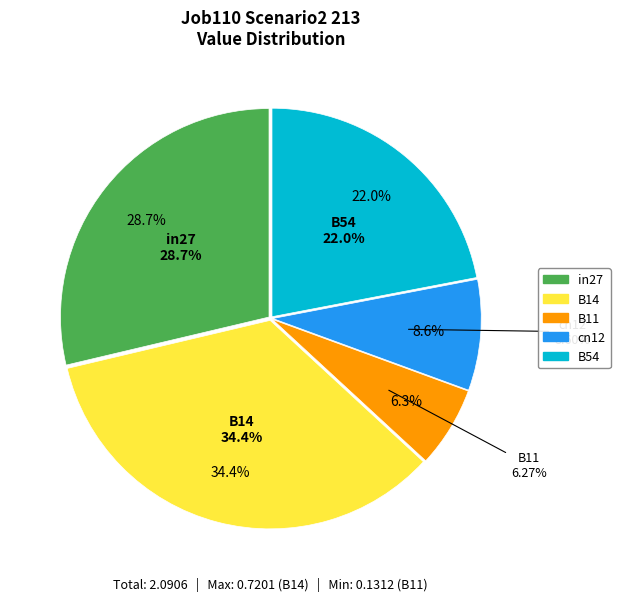

To the nearest percent, what portion does cn12 represent?

9%